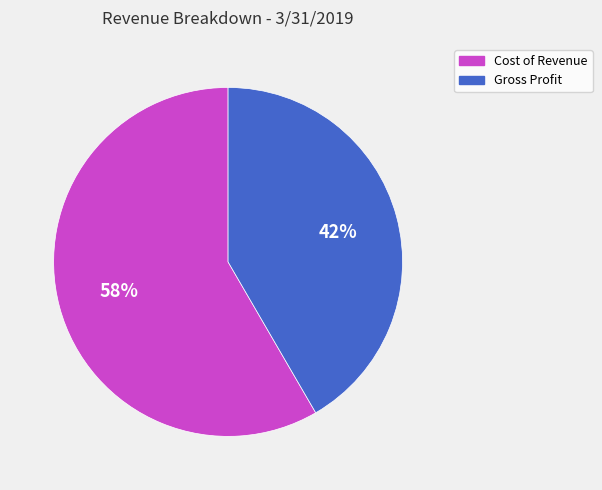

Between Cost of Revenue and Gross Profit, which is larger?

Cost of Revenue